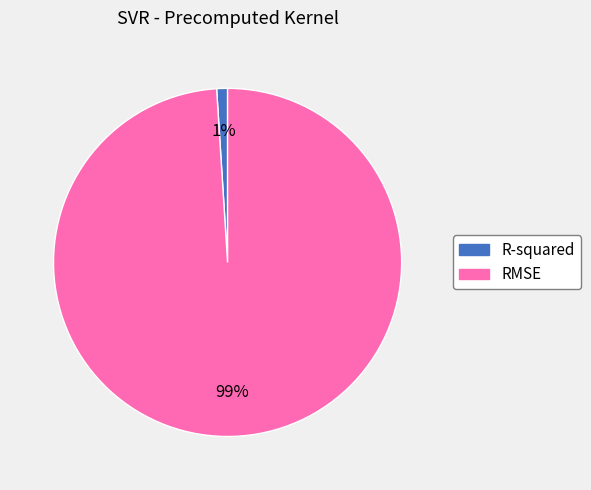

How many slices are in this pie chart?

2